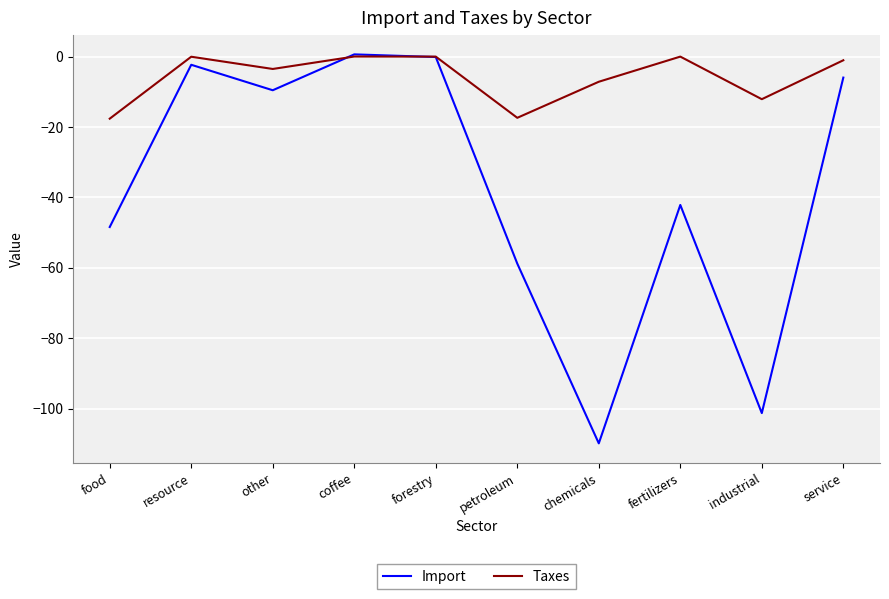

Which series has the largest total across all categories?

Taxes